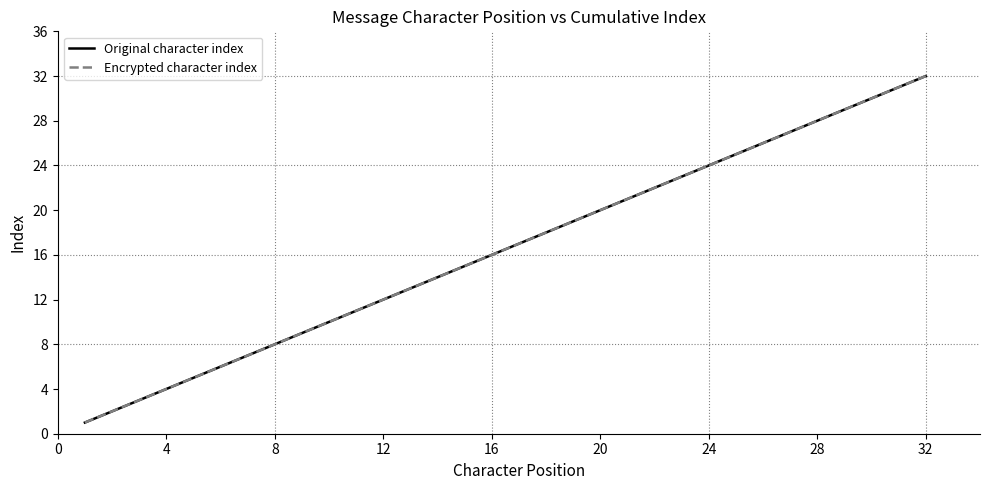

Does the chart have visible grid lines?

No